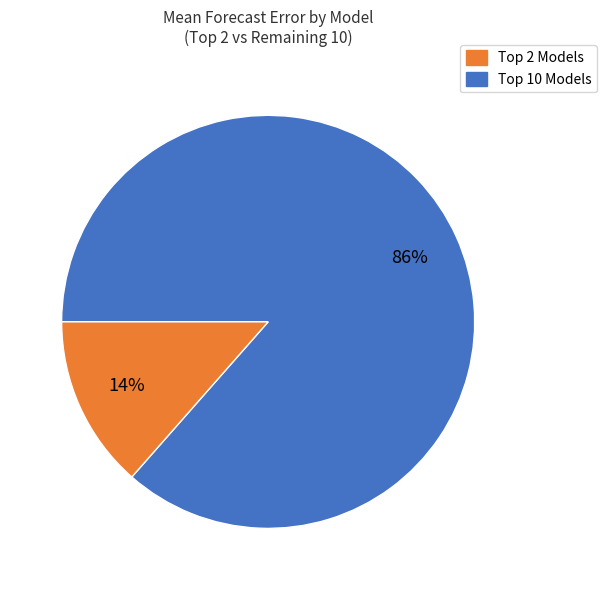

To the nearest percent, what is the average slice percentage?

50%